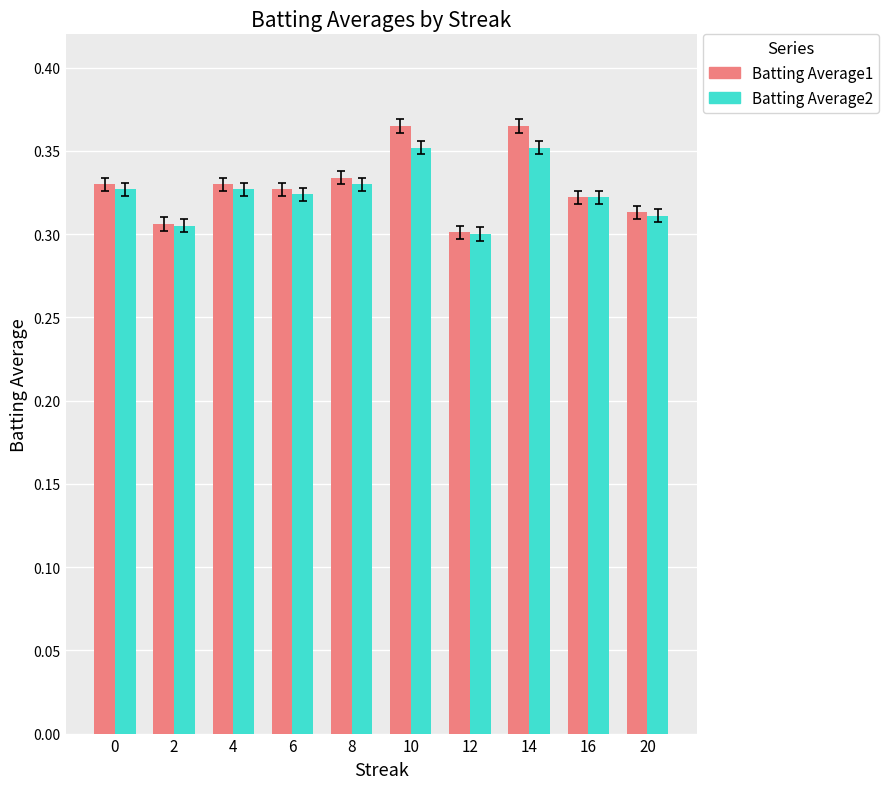

The value of Batting Average2 at 16 is 0.3. True or false?

True